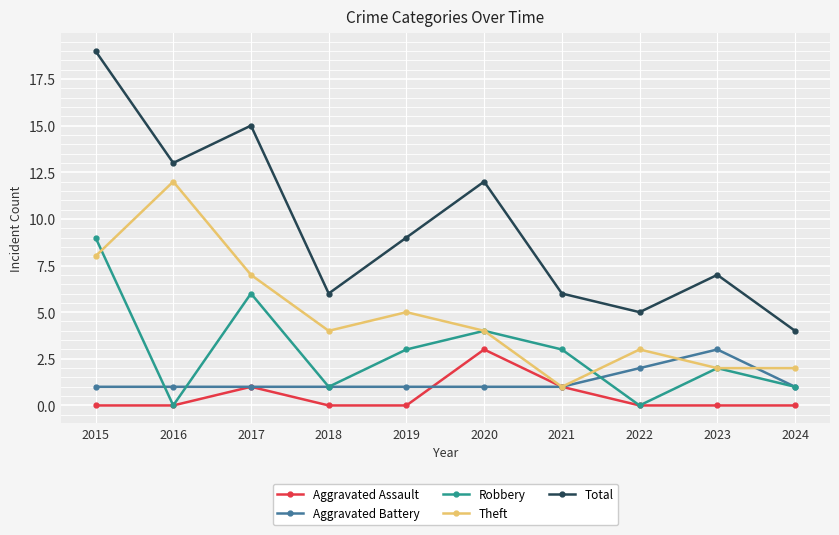

Is it true that Theft equals 3 at 2023?

False